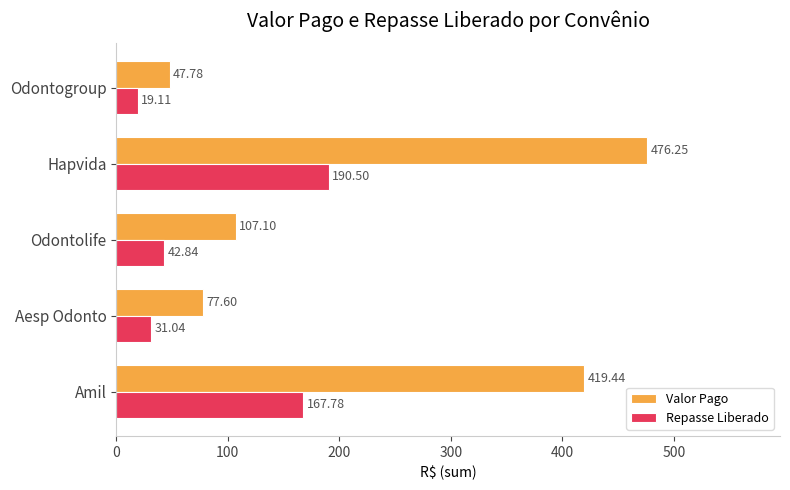

Which category has the lowest value in the Repasse Liberado series?

Odontogroup